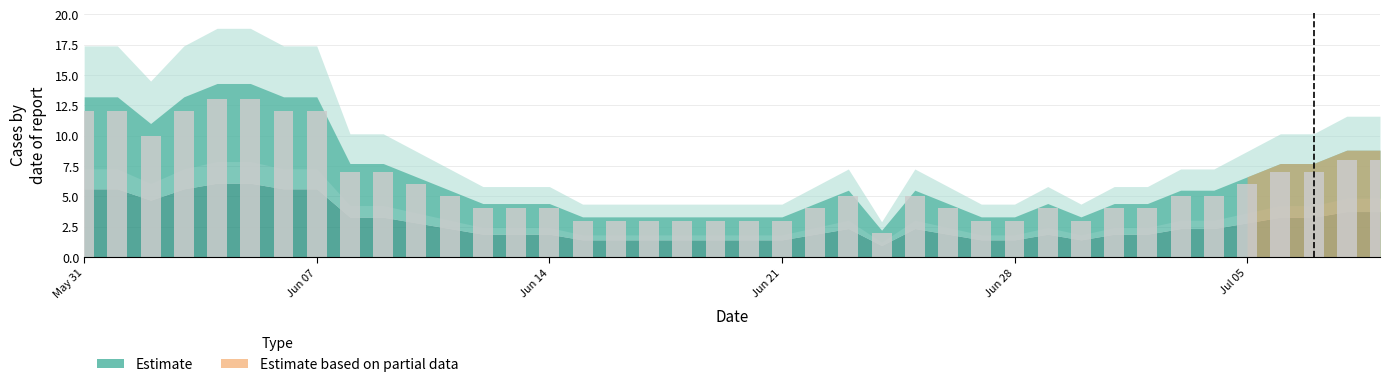

What is the difference between the second highest and minimum values?

11